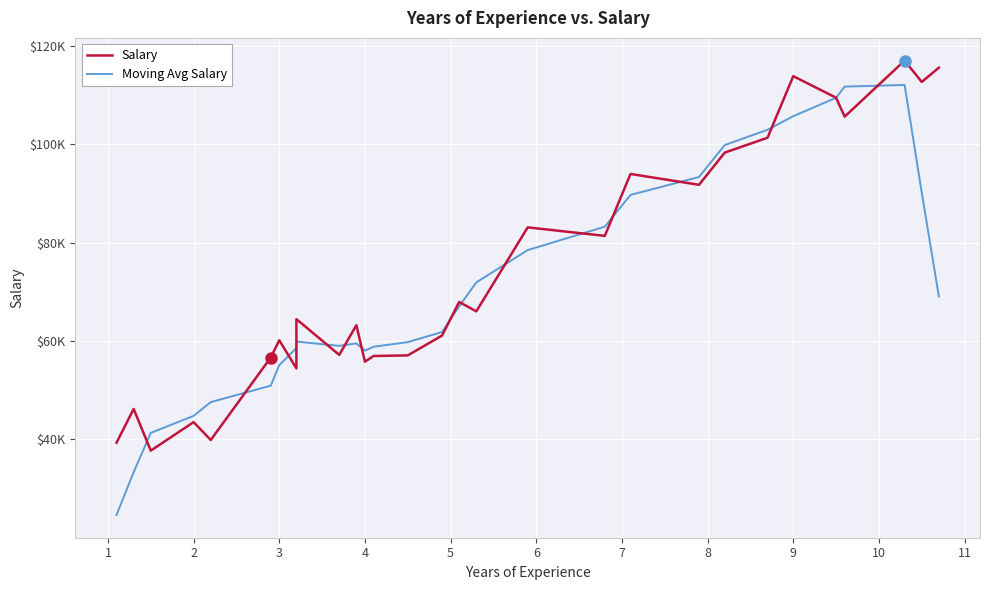

In Moving Avg Salary, how many points are higher than both neighbors (excluding endpoints)?

3